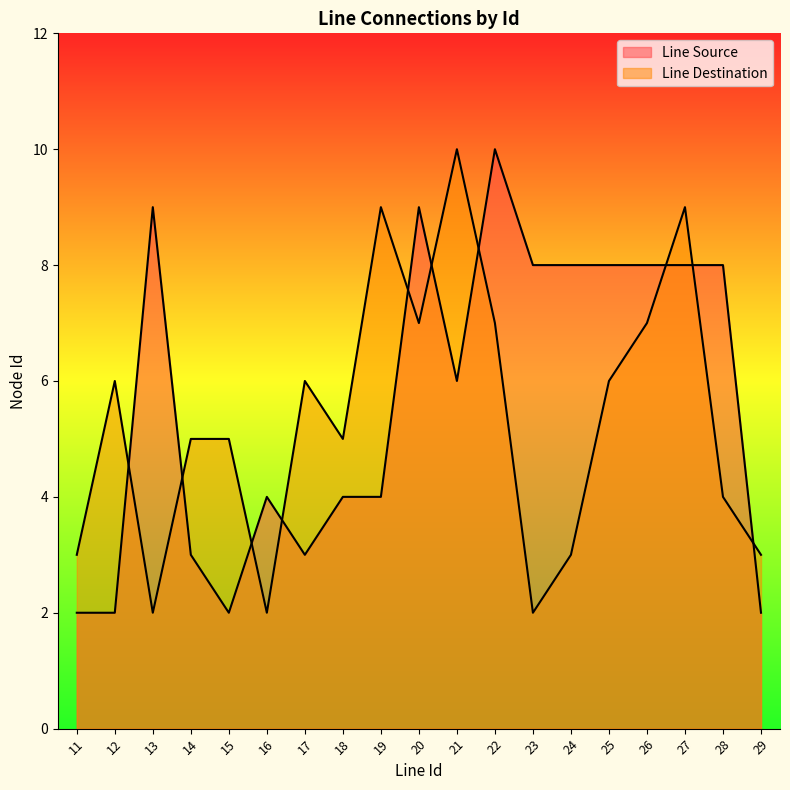

Is the value of Line Destination at 20 greater than the value of Line Source at 12?

Yes